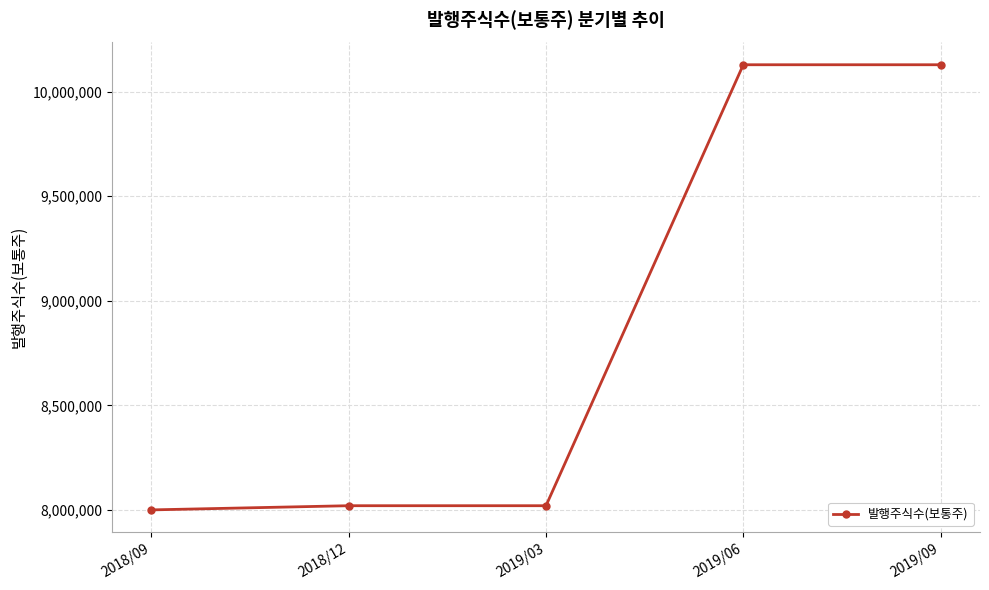

The value at 2019/03 is 8020000. True or false?

True